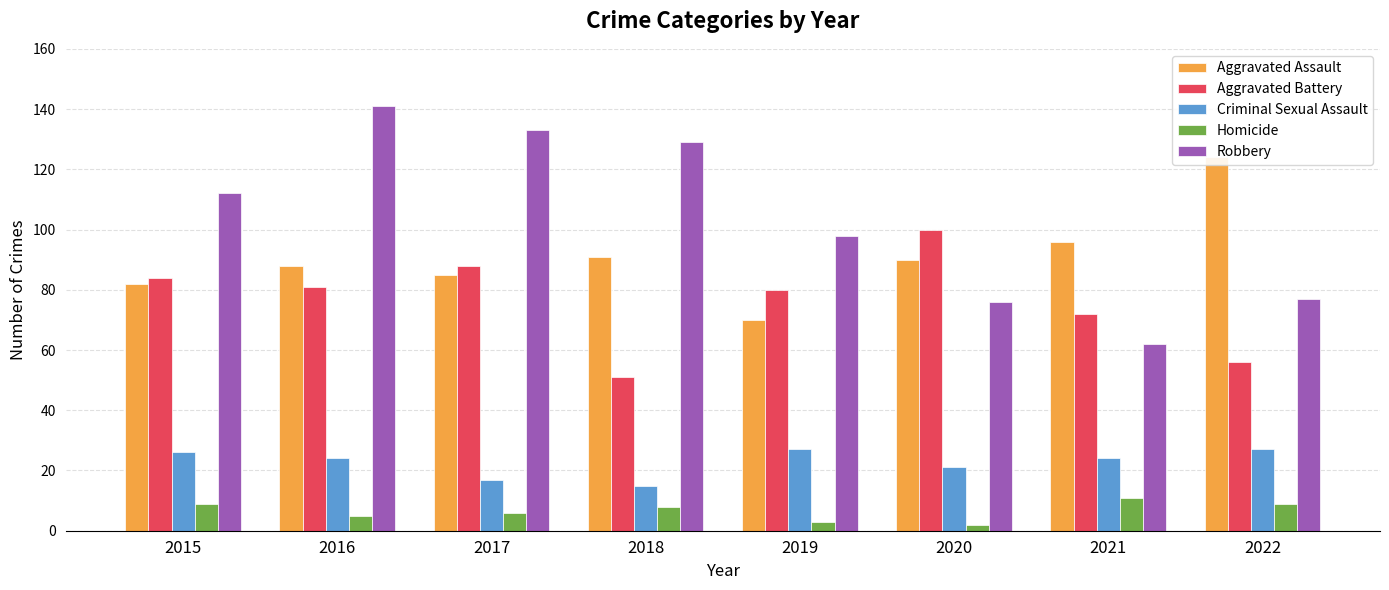

Read the Aggravated Assault value at 2021, to the nearest 5.

95